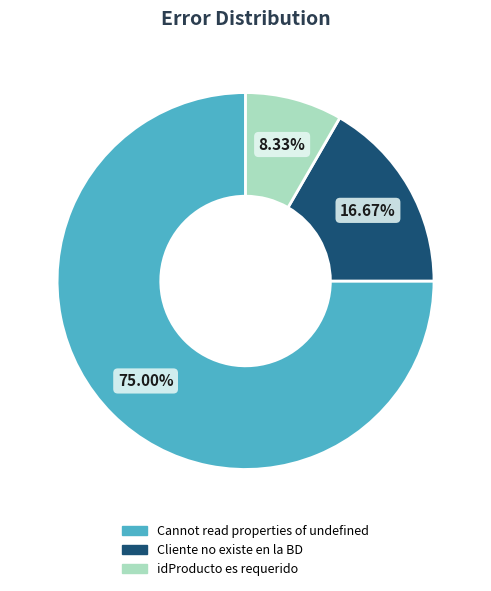

To the nearest percent, what is the average slice percentage?

33%